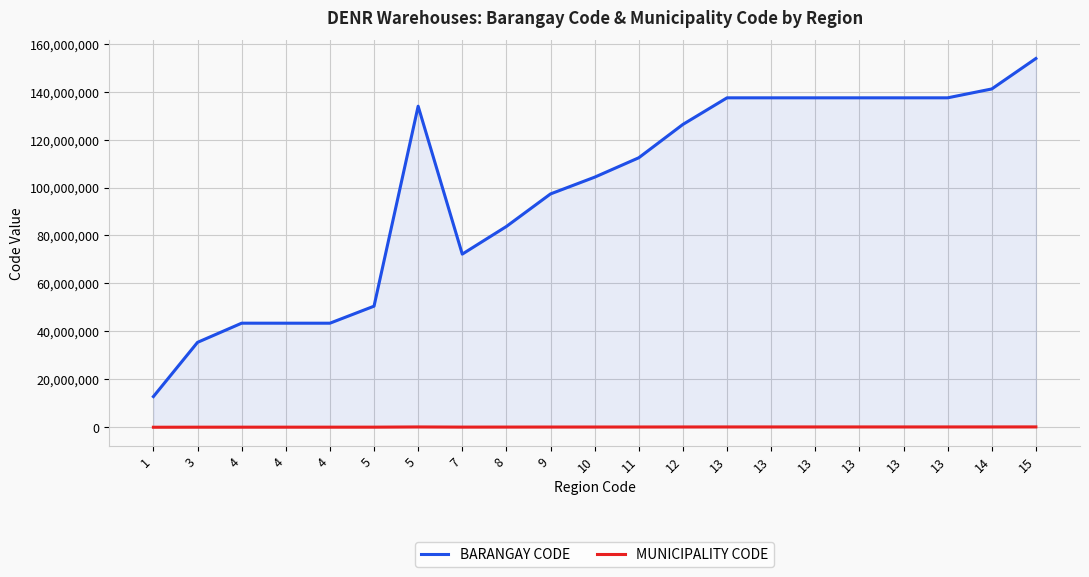

The value of BARANGAY CODE at 14 is 62250723. True or false?

False